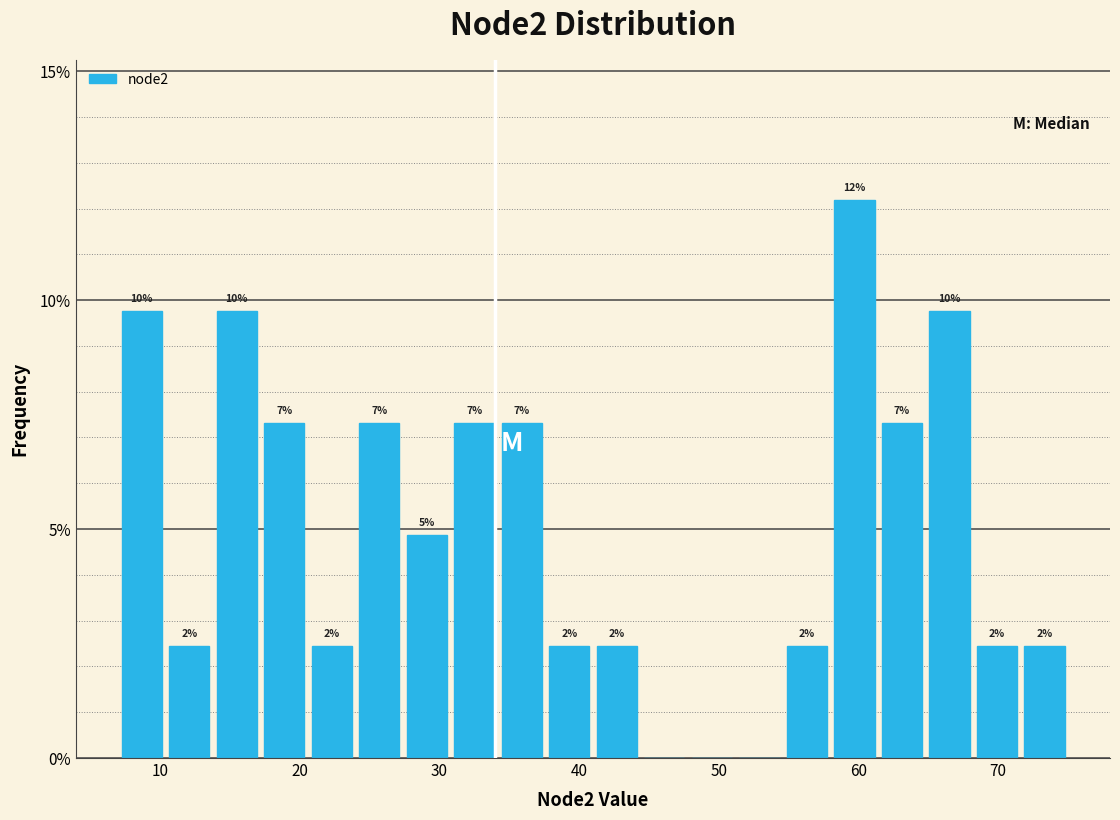

Around what value on the x-axis is the tallest bar? Give the approximate position of its centre, as read against the axis.

60